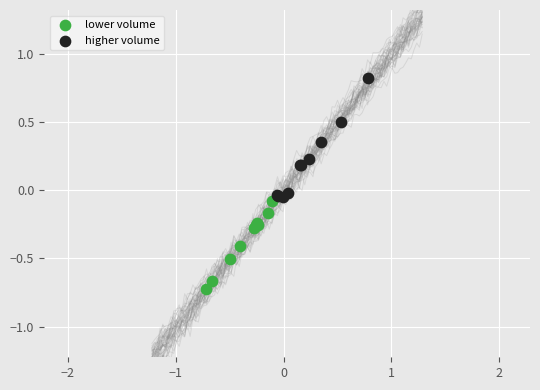

Which series reaches the minimum Y coordinate?

lower volume